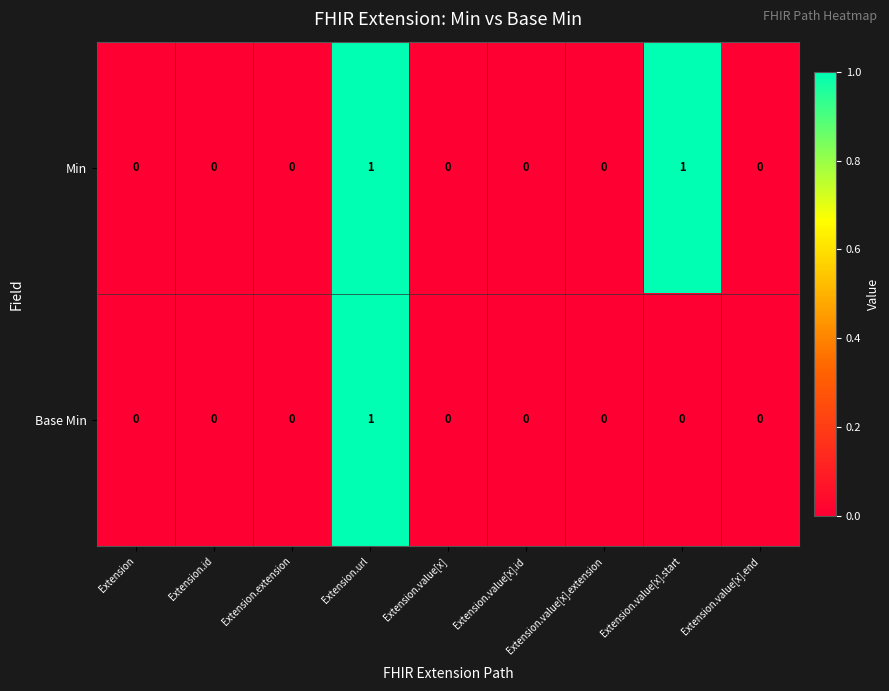

At which category is the sum across all series the highest?

Extension.url